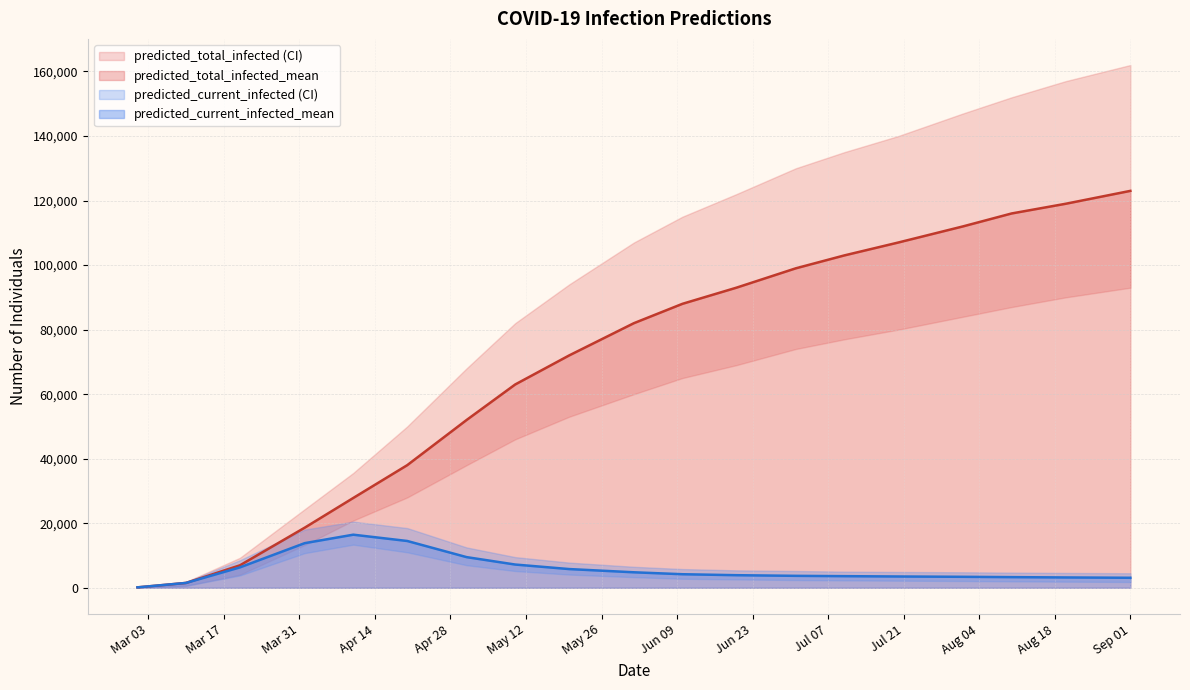

True or false: predicted_current_infected_mean and predicted_total_infected_lower cross at least once.

True